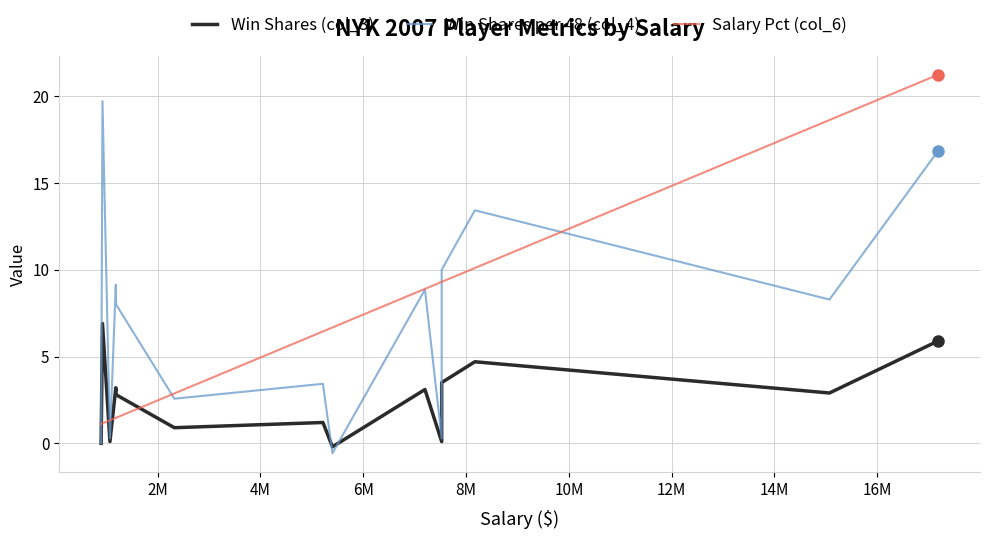

Which series ends up on top after the final intersection of Win Shares (col_3) and Salary Pct (col_6)?

Salary Pct (col_6)